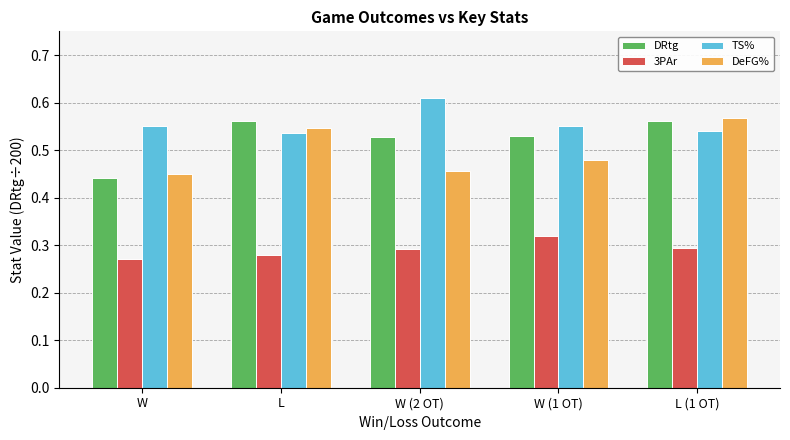

Which series changed the most between W and W (2 OT)?

DRtg